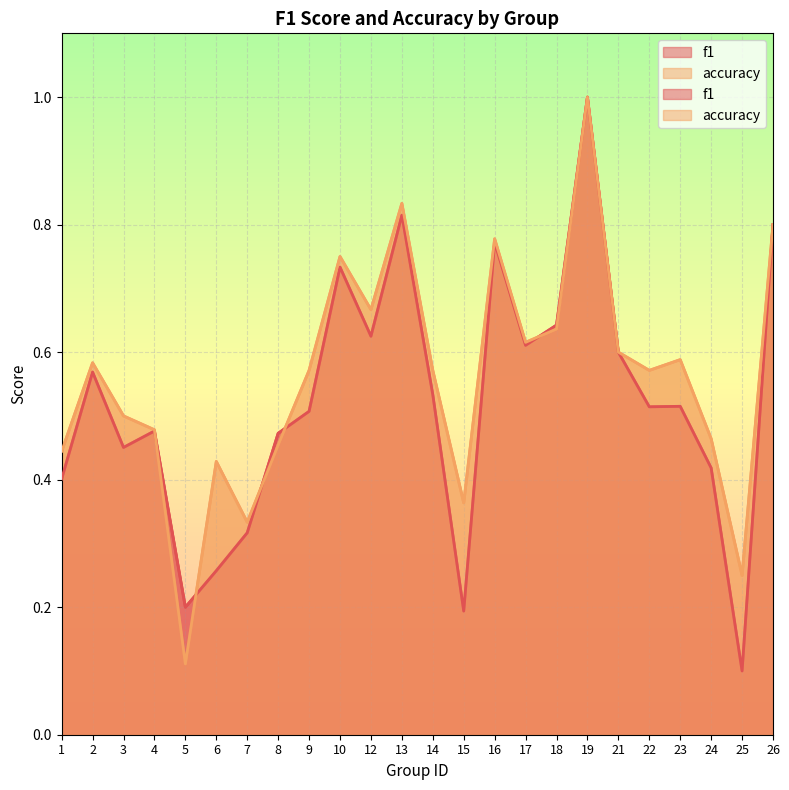

At which category does the chart reach its peak across all series?

19